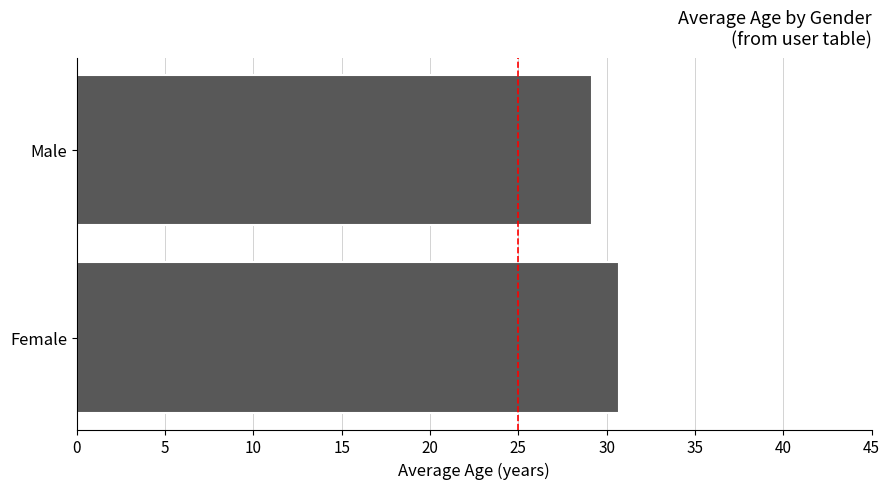

What is the difference between the values at Female and Male?

1.5